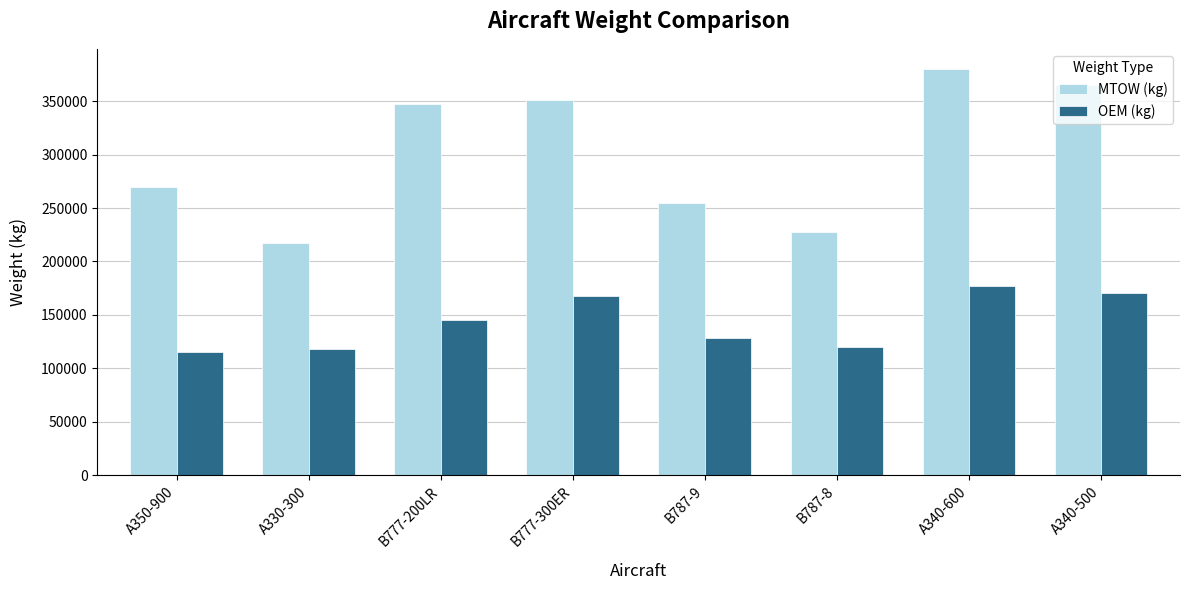

Rank the series by their maximum value, from lowest to highest.

OEM (kg), MTOW (kg)